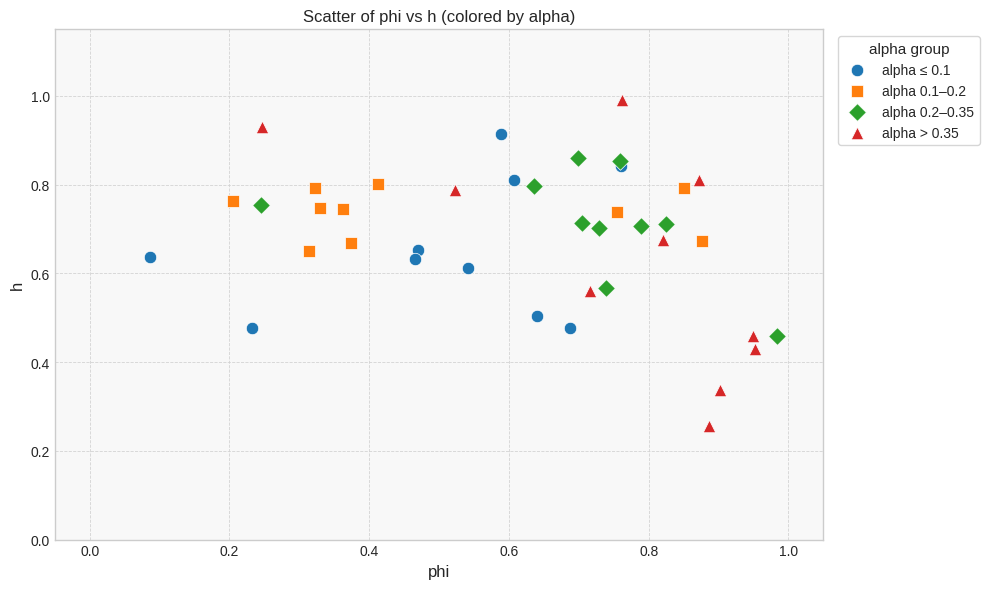

Which series reaches the maximum Y coordinate?

alpha > 0.35